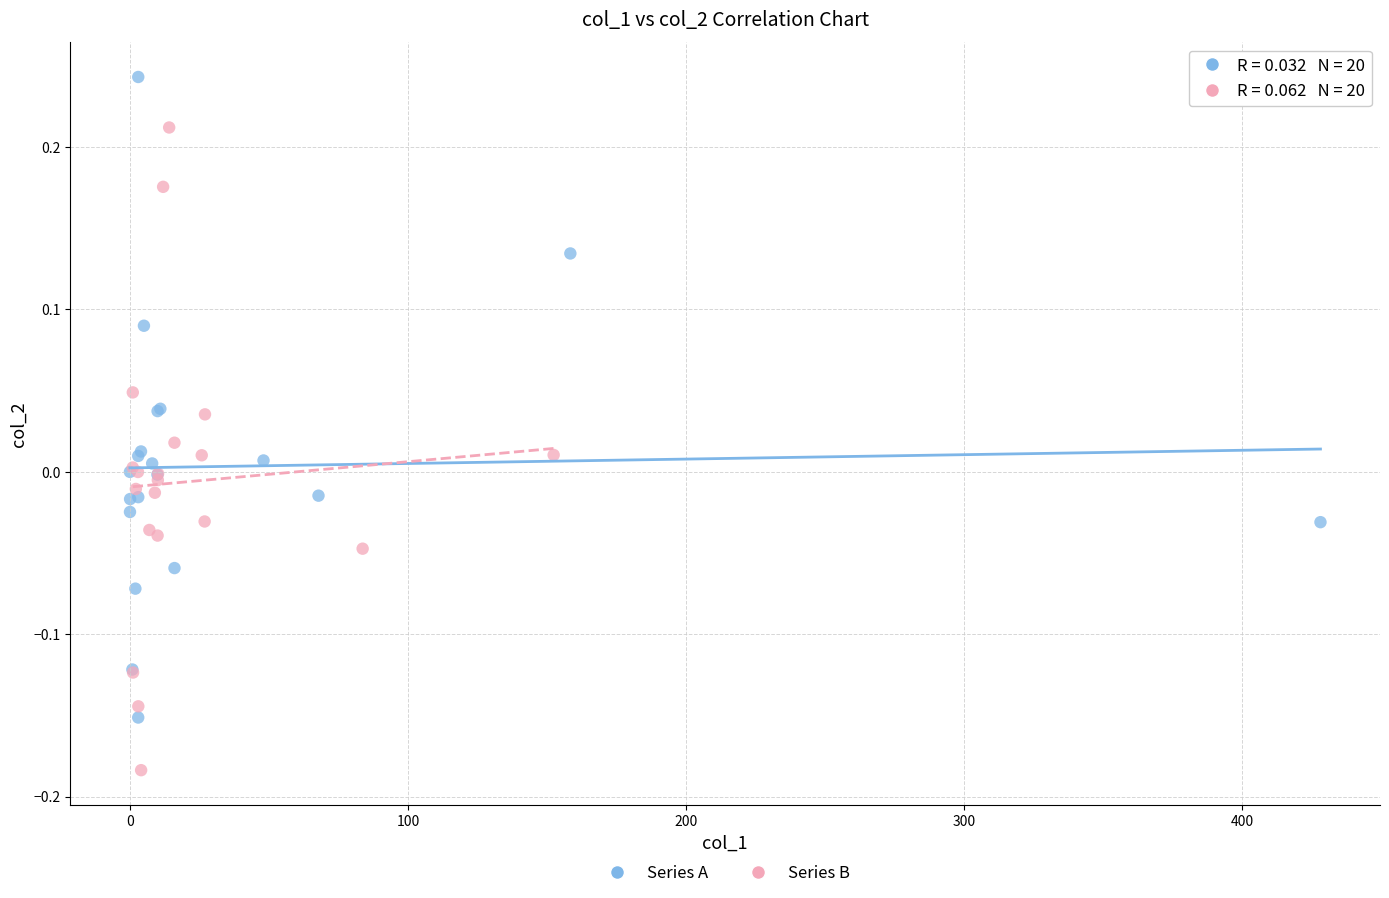

Which series reaches the maximum Y coordinate?

Series A